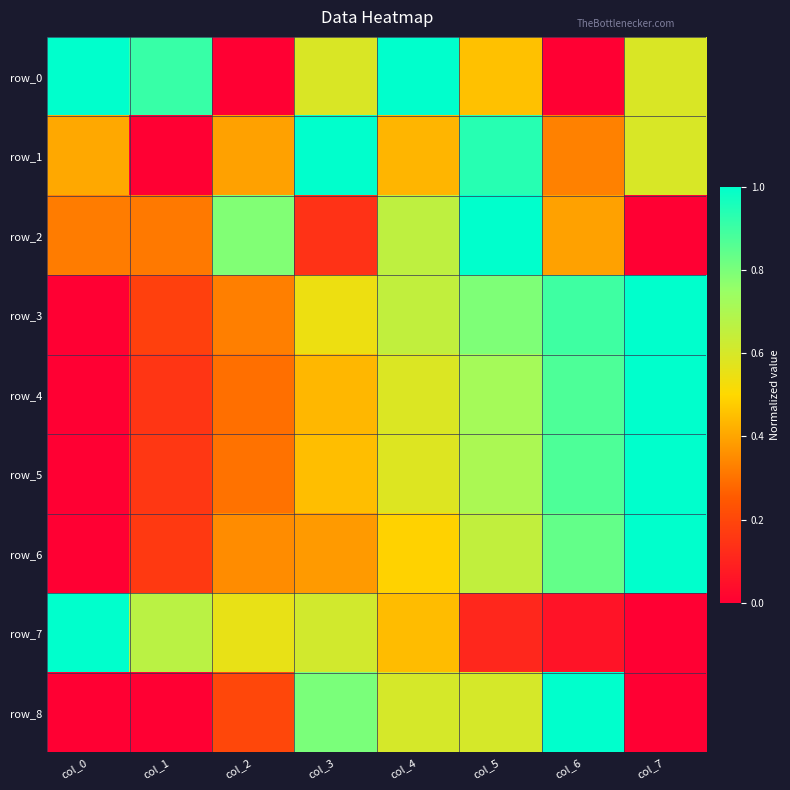

Rank the series by their maximum value, from lowest to highest.

row_0, row_1, row_2, row_3, row_4, row_5, row_6, row_7, row_8